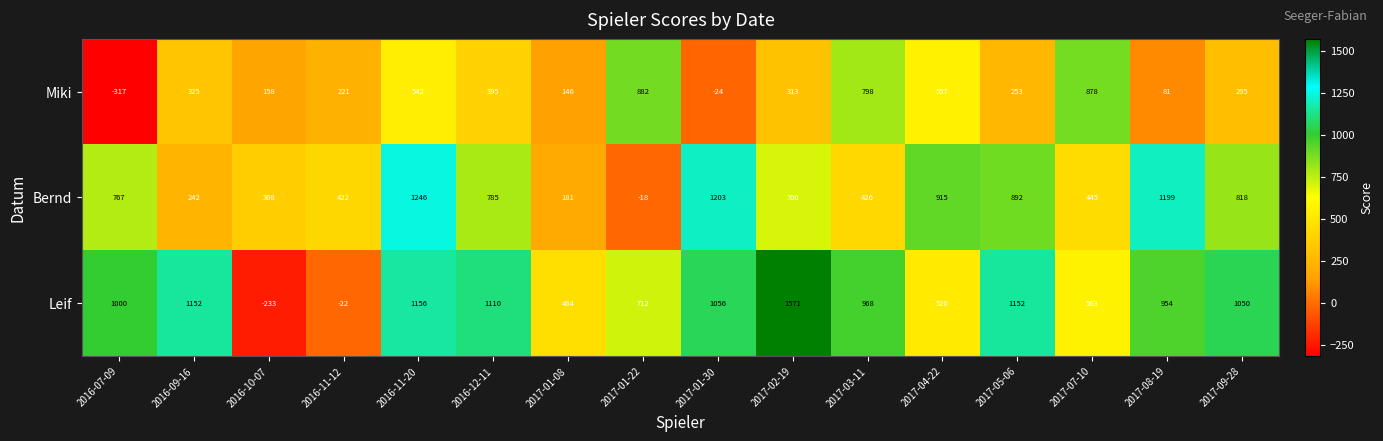

Rank the series by their average value, from highest to lowest.

Leif, Bernd, Miki